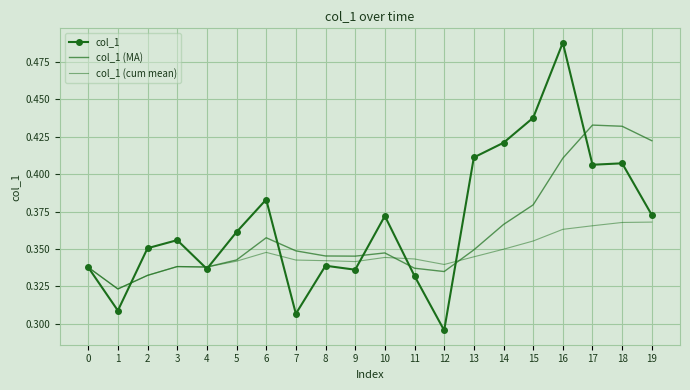

At how many categories does at least one series exceed 0?

20